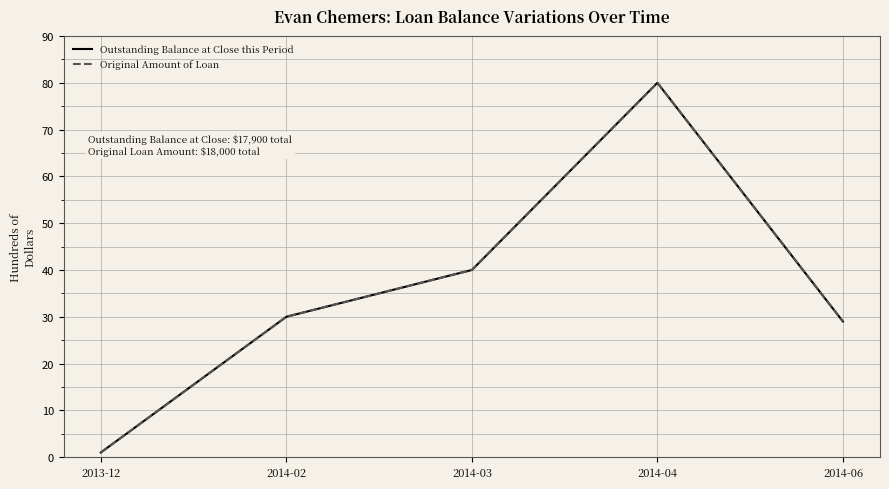

Between 2013-12 and 2014-04, which is larger?

2014-04